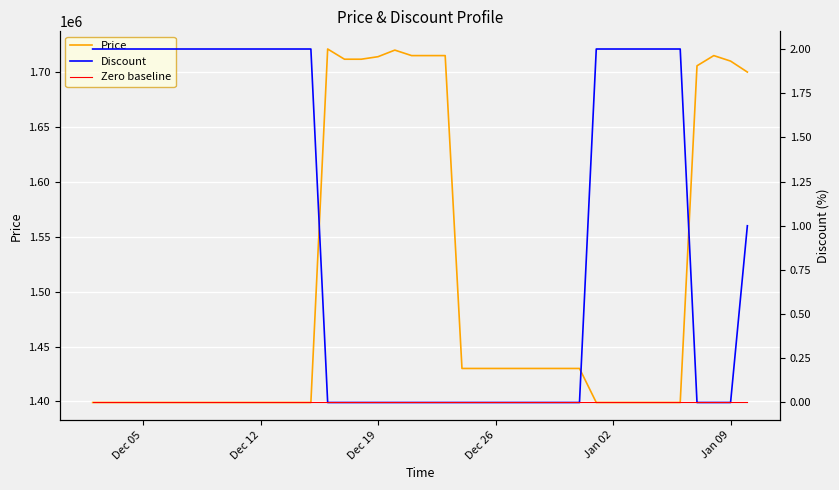

What is the maximum value for Price?

1721000